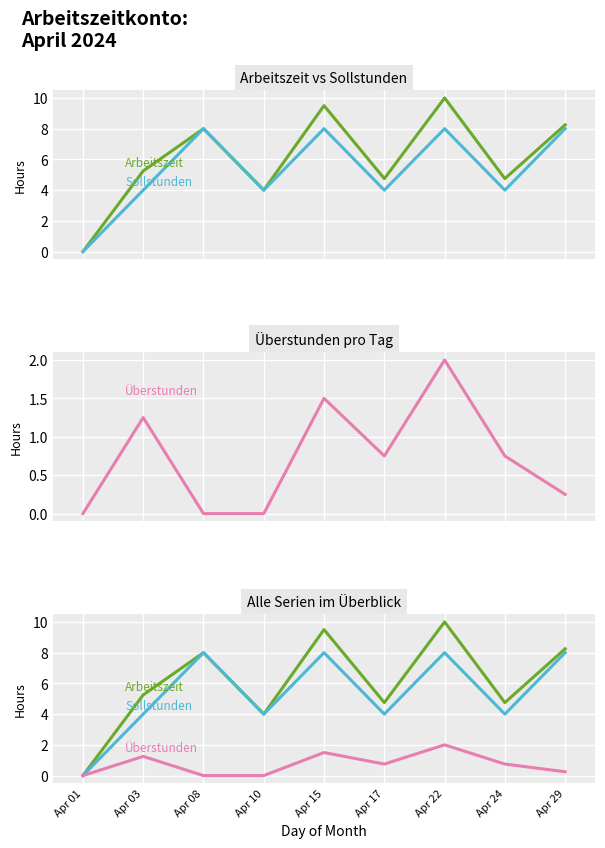

Is it true that Sollstunden equals 0.0 at Apr 01?

True